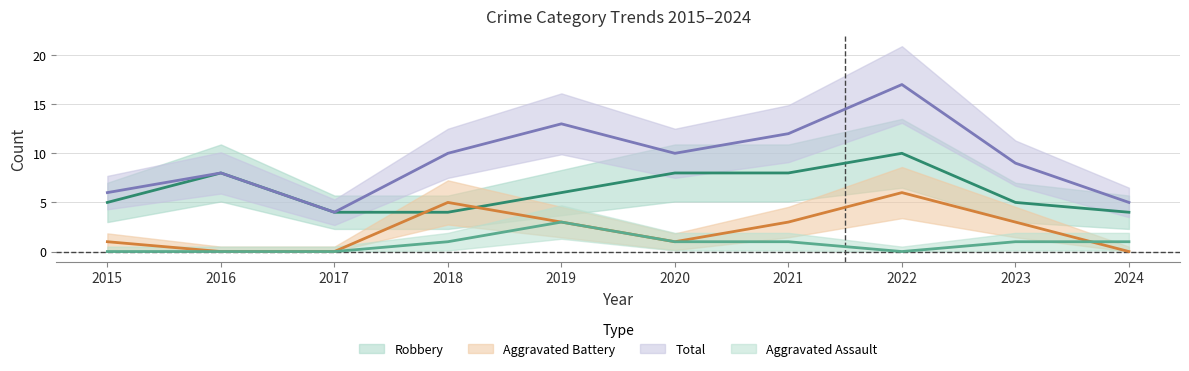

Reading left to right, what are all the values shown in this chart?

Aggravated Assault: 2015=0	2016=0	2017=0	2018=1	2019=3	2020=1	2021=1	2022=0	2023=1	2024=1
Aggravated Battery: 2015=1	2016=0	2017=0	2018=5	2019=3	2020=1	2021=3	2022=6	2023=3	2024=0
Robbery: 2015=5	2016=8	2017=4	2018=4	2019=6	2020=8	2021=8	2022=10	2023=5	2024=4
Total: 2015=6	2016=8	2017=4	2018=10	2019=13	2020=10	2021=12	2022=17	2023=9	2024=5